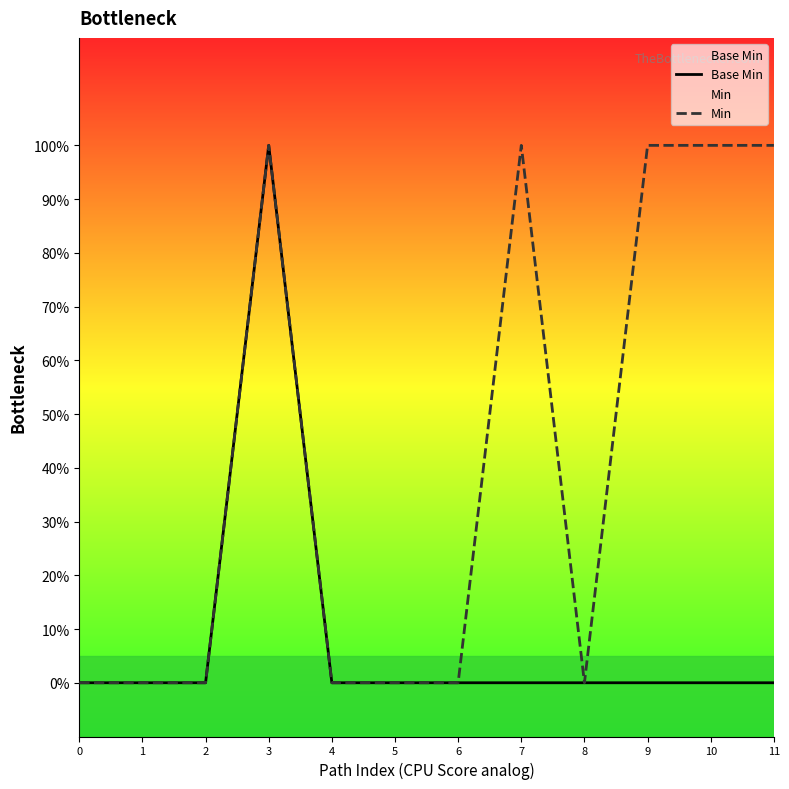

Which series has the widest spread of values?

Base Min